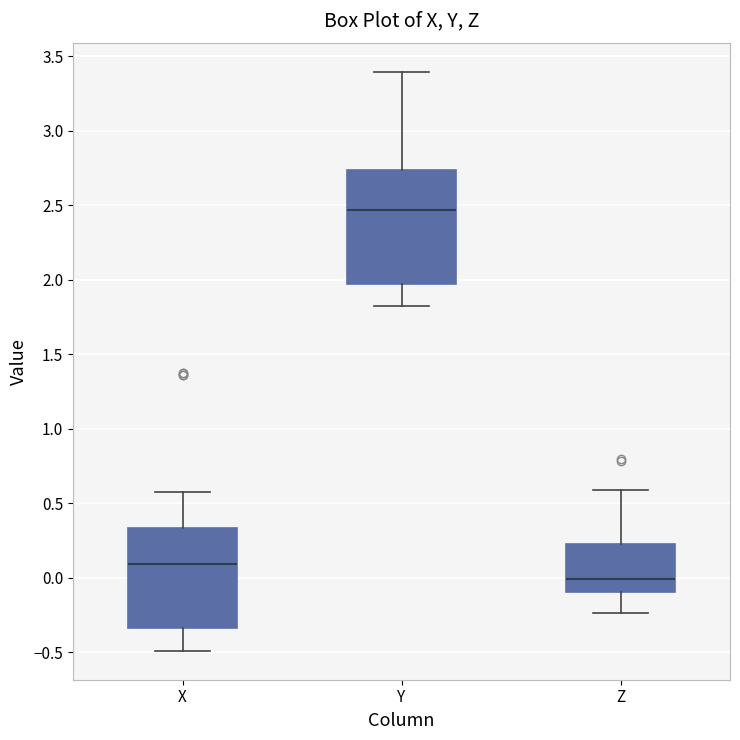

Where is the lower edge of the box for X on the y-axis? The values are not printed on the chart, so give them approximately, as read against the axis.

-0.35